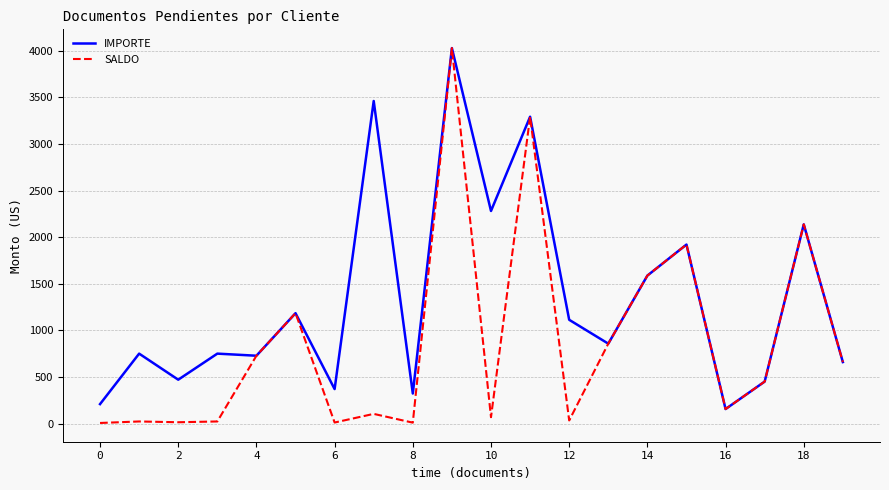

Does the chart display data point markers on the line(s)?

No